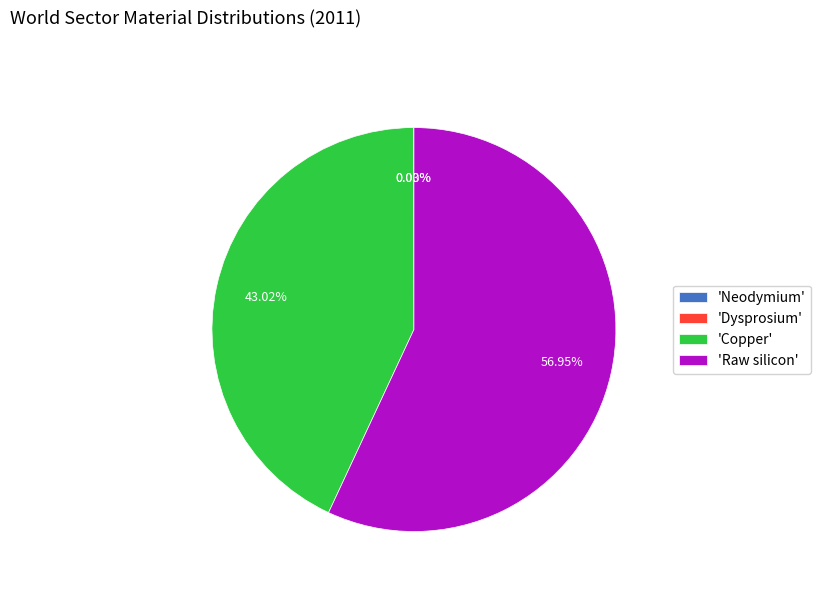

Which category has the biggest portion of the pie?

'Raw silicon'